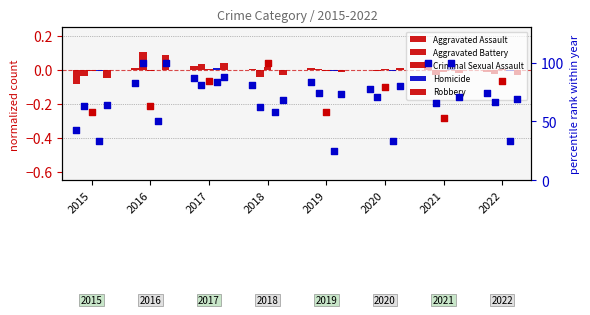

Which series reaches the minimum Y coordinate?

Aggravated Assault